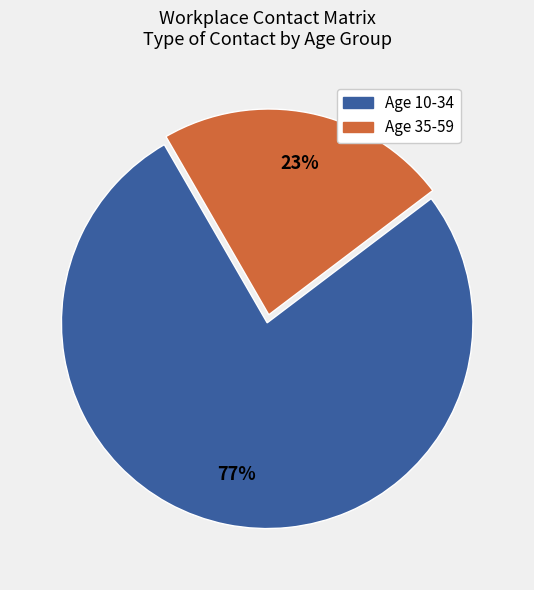

Is there any slice that represents more than half of the pie?

Yes